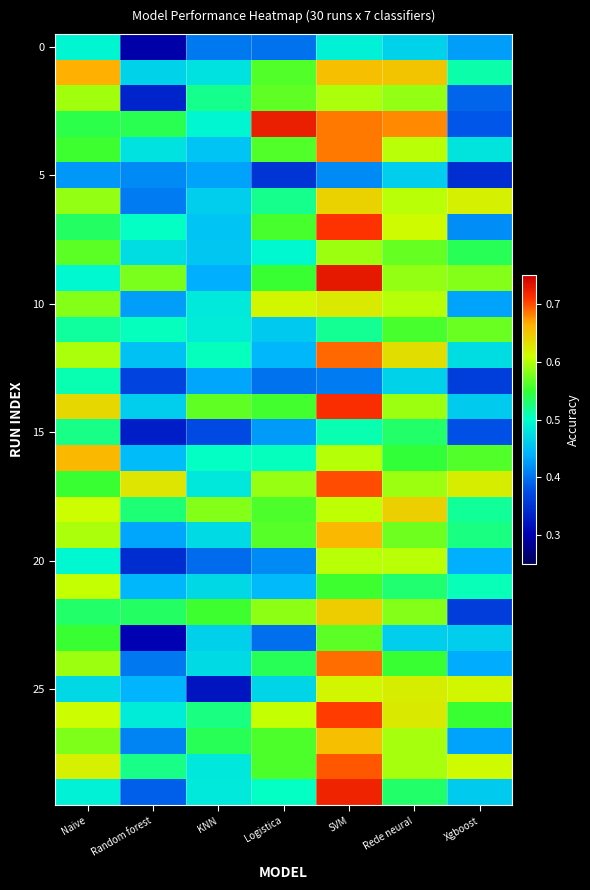

What is the total value across all series at Naive?

16.8